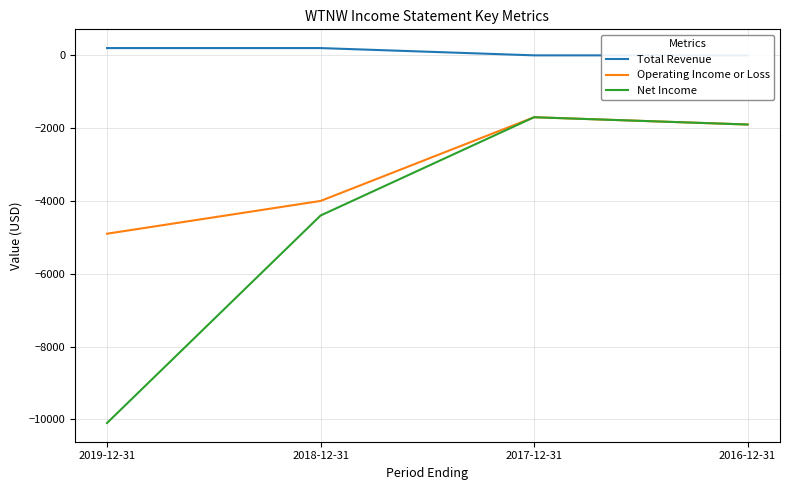

Which label corresponds to the largest value in the chart?

2019-12-31